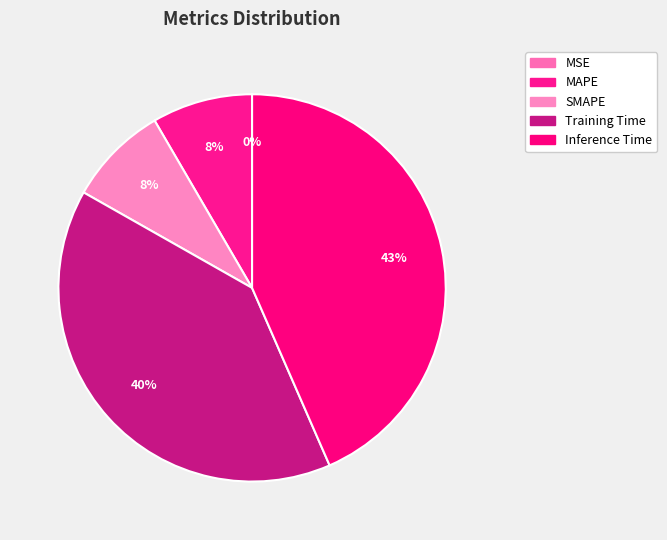

To the nearest percent, what is the average slice percentage?

20%